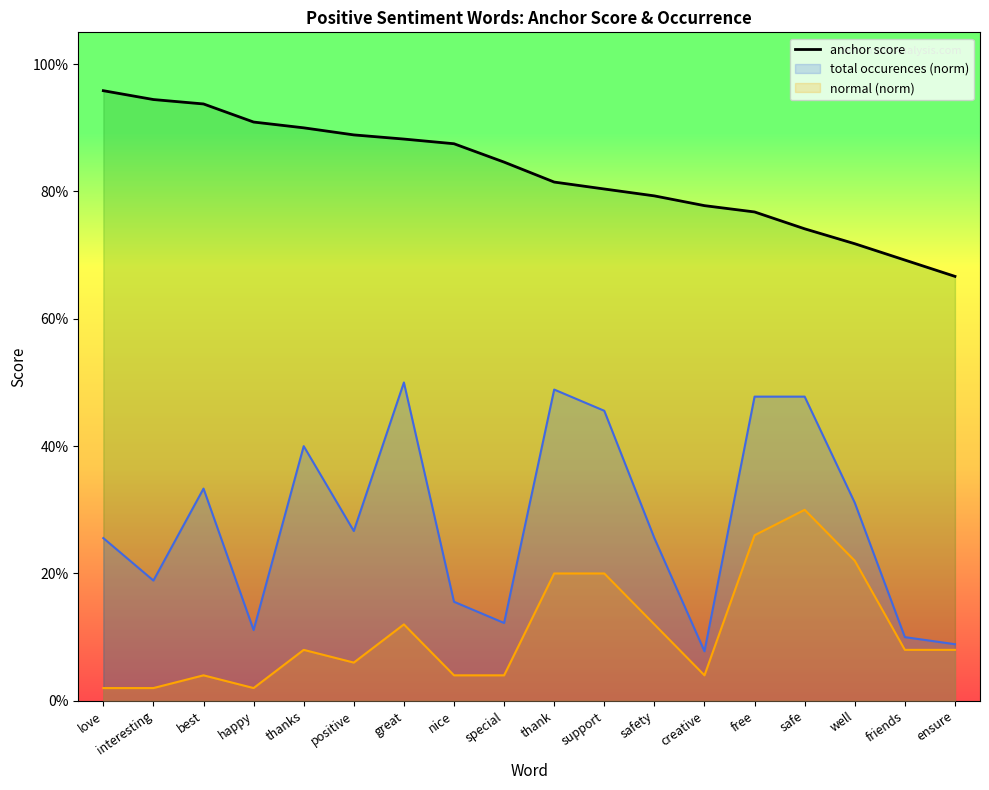

At which label is the value closest to 0?

ensure